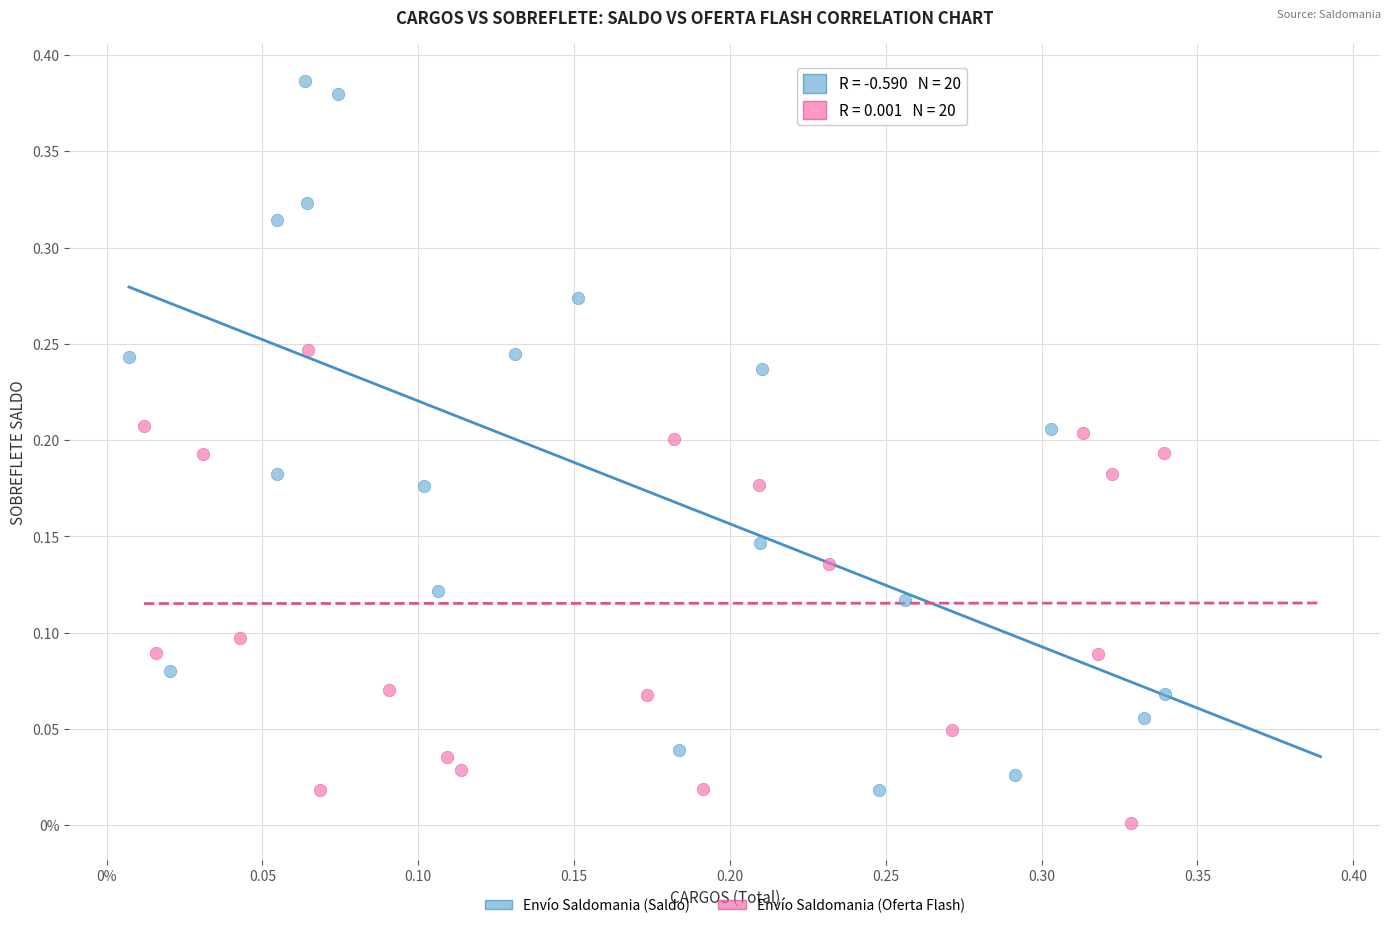

What are all the series names shown in the legend?

Envío Saldomania (Saldo), Envío Saldomania (Oferta Flash)